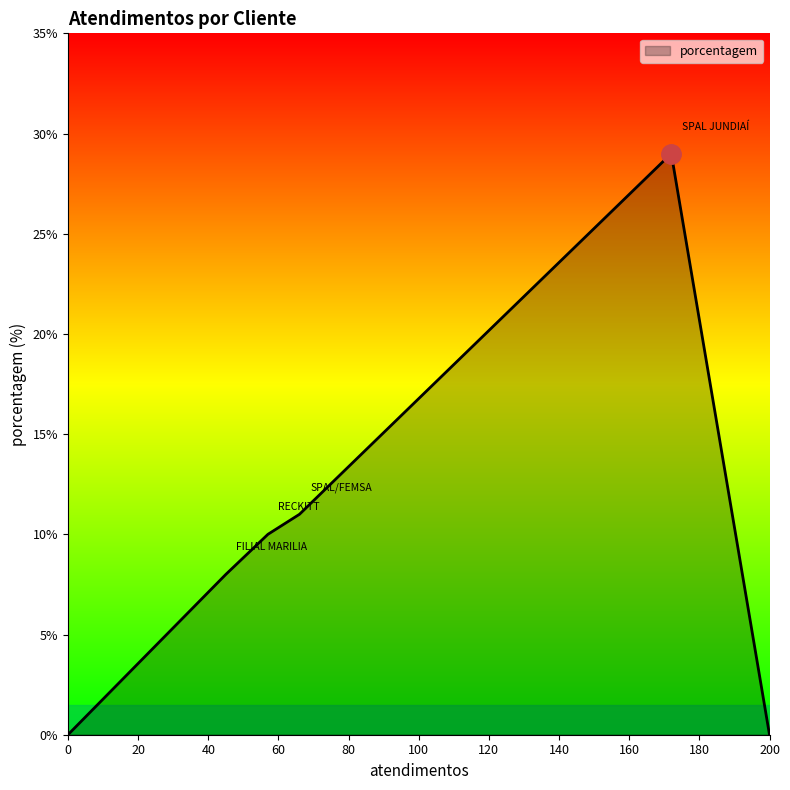

What is the average value?

10